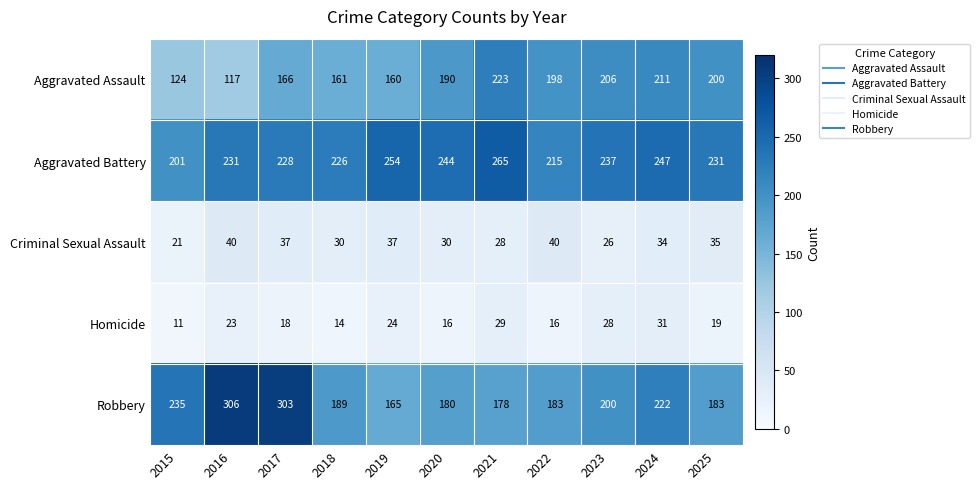

What is the difference between the highest and lowest values at 2021?

237